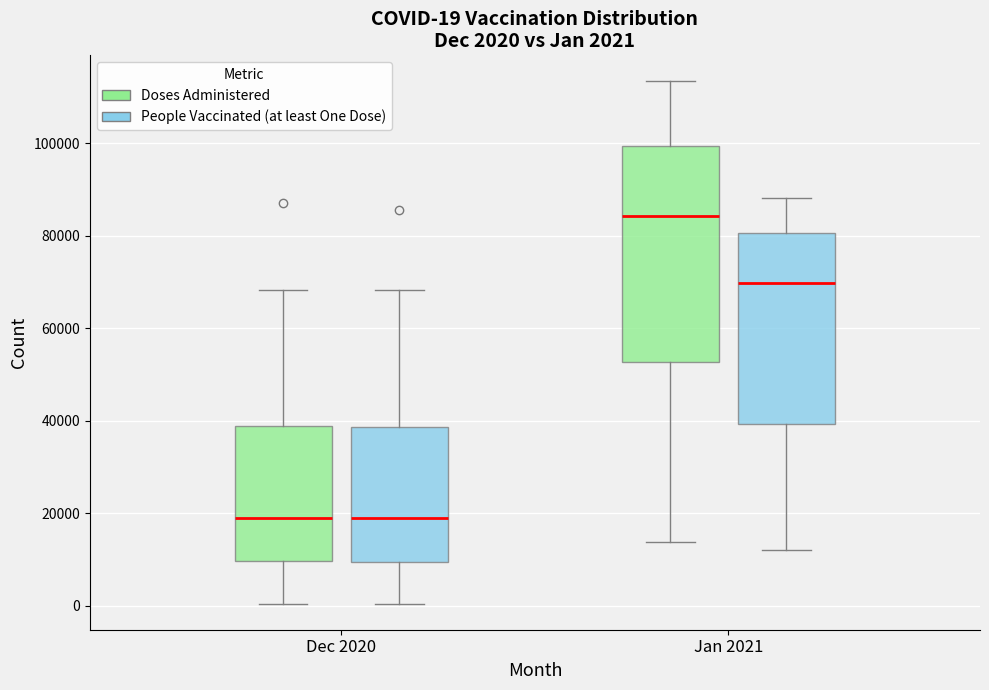

Which box's median line is the highest?

Jan 2021 (Doses Administered)